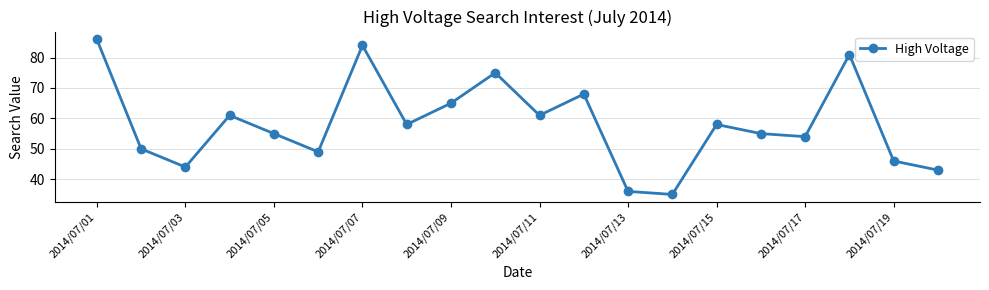

What is the difference between the maximum and minimum values?

51